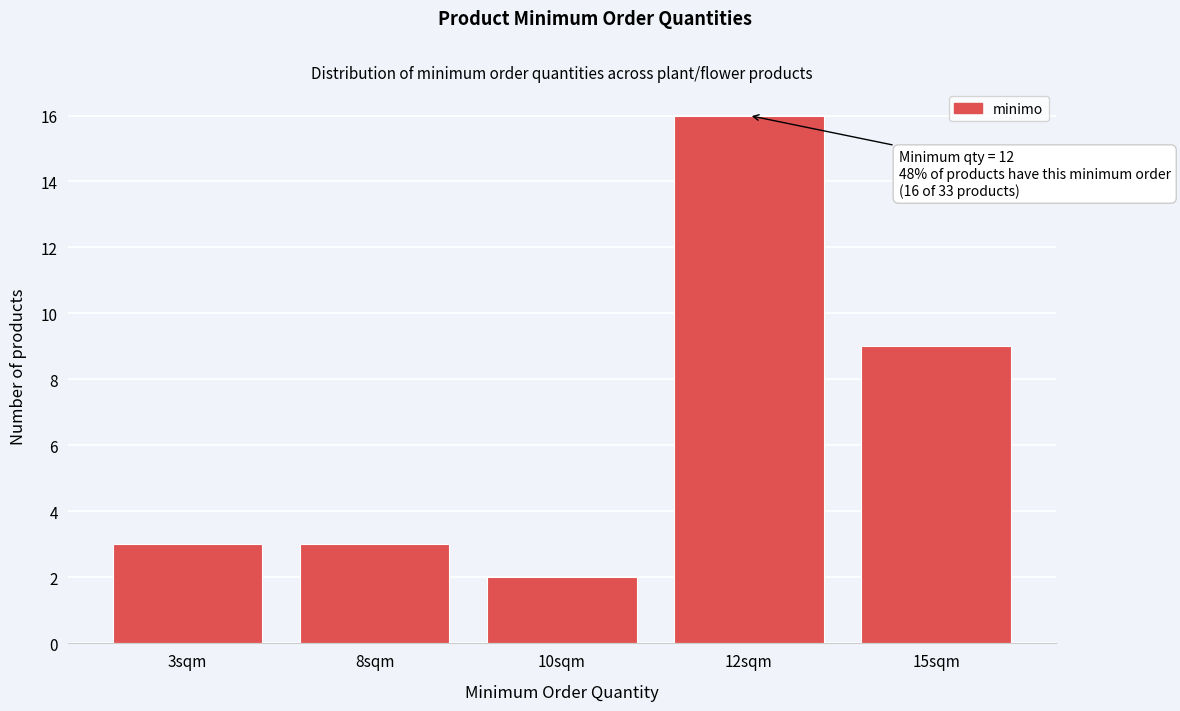

Reading left to right, transcribe all the data shown in this chart.

3sqm=3	8sqm=3	10sqm=2	12sqm=16	15sqm=9